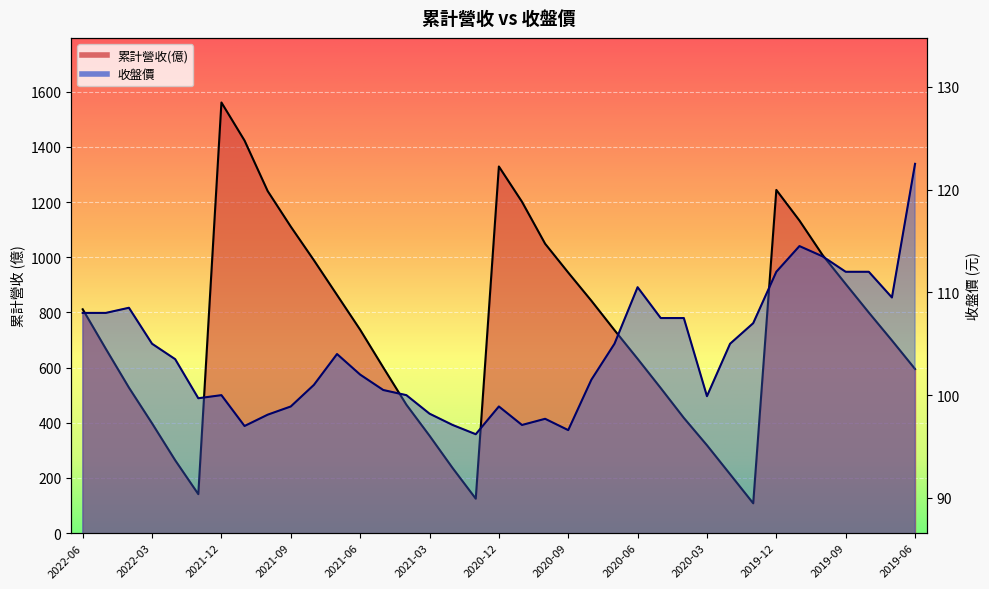

At which category is the sum across all series the highest?

2021-12